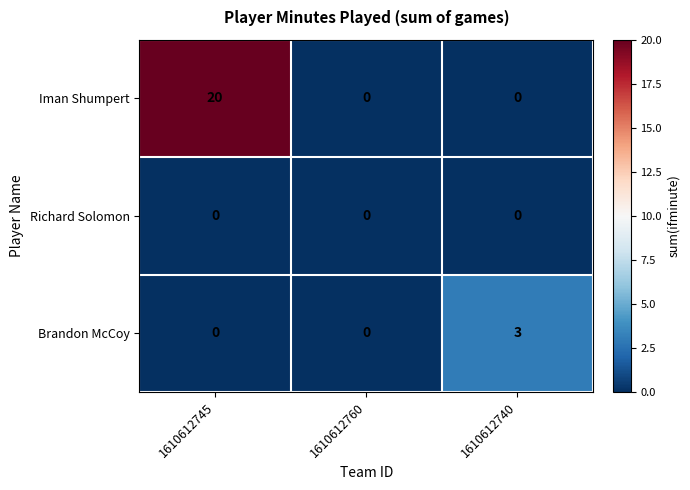

Reading left to right, transcribe all the data shown in this chart.

Iman Shumpert: 20	0	0
Richard Solomon: 0	0	0
Brandon McCoy: 0	0	3